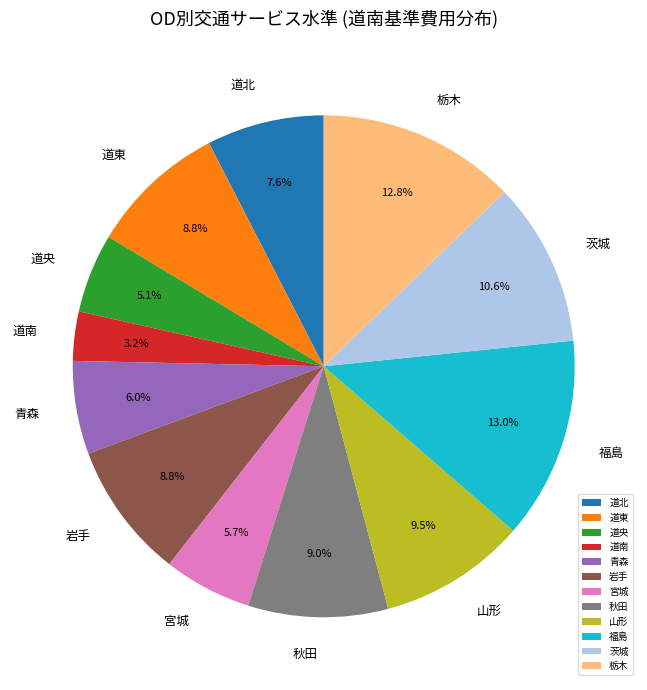

What is the smallest slice in the pie chart?

道南